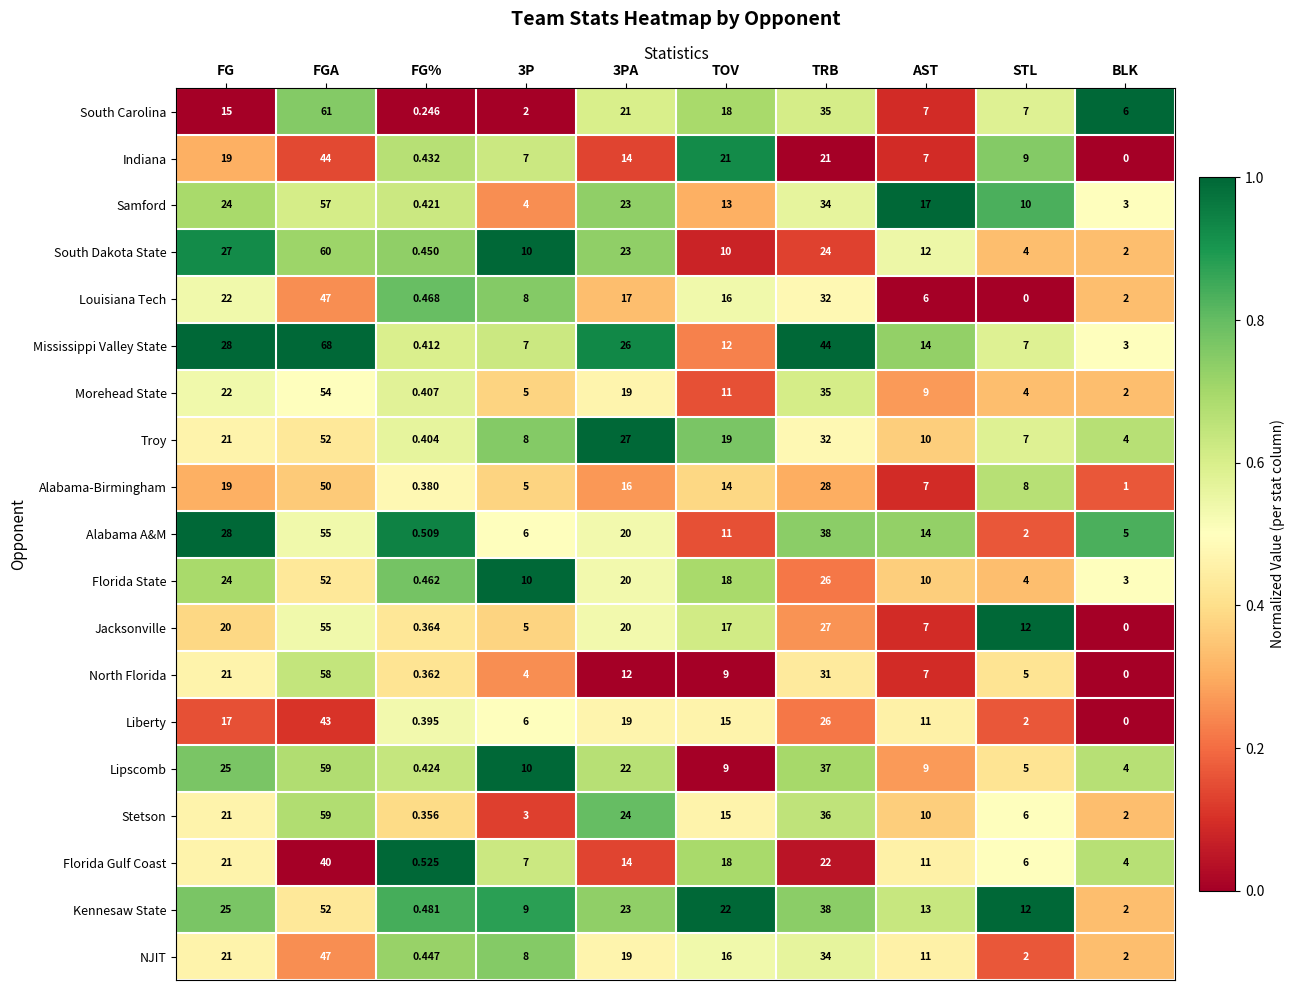

How many distinct data groups are displayed?

19